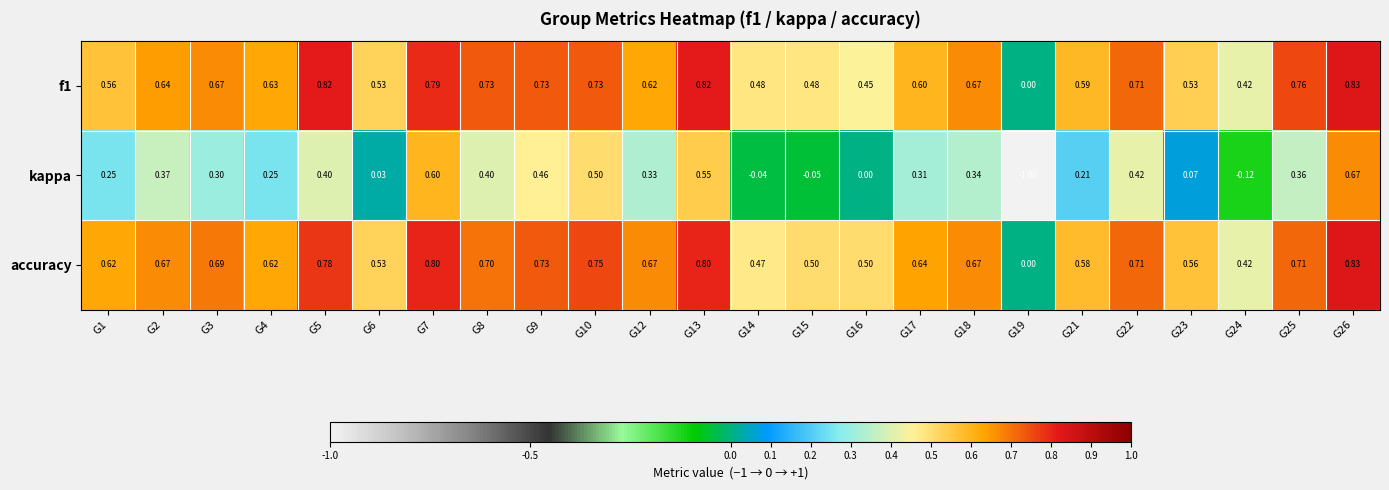

Between G8 and G15, which series saw the biggest shift?

kappa